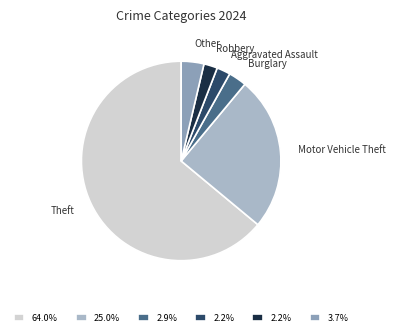

Do Other and Motor Vehicle Theft together represent more than half of the pie?

No